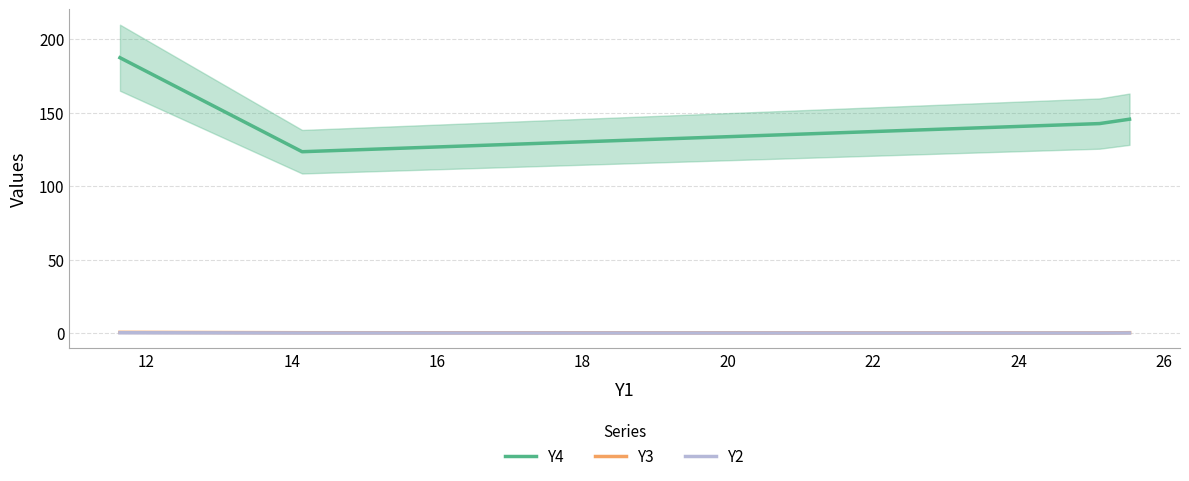

True or false: Y4 and Y3 intersect in this chart.

False